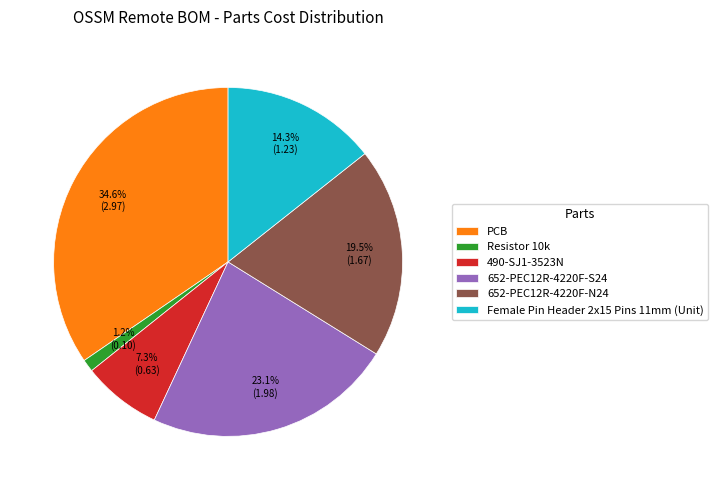

Rank the categories by value from highest to lowest.

PCB, 652-PEC12R-4220F-S24, 652-PEC12R-4220F-N24, Female Pin Header 2x15 Pins 11mm (Unit), 490-SJ1-3523N, Resistor 10k